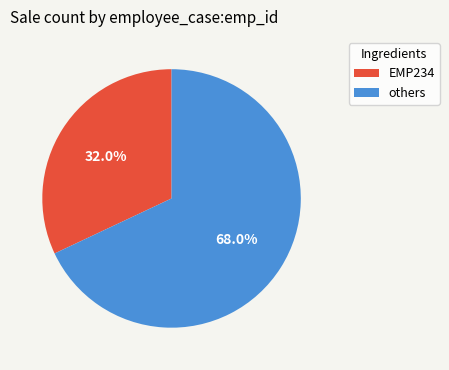

Is there any slice that represents more than half of the pie?

Yes